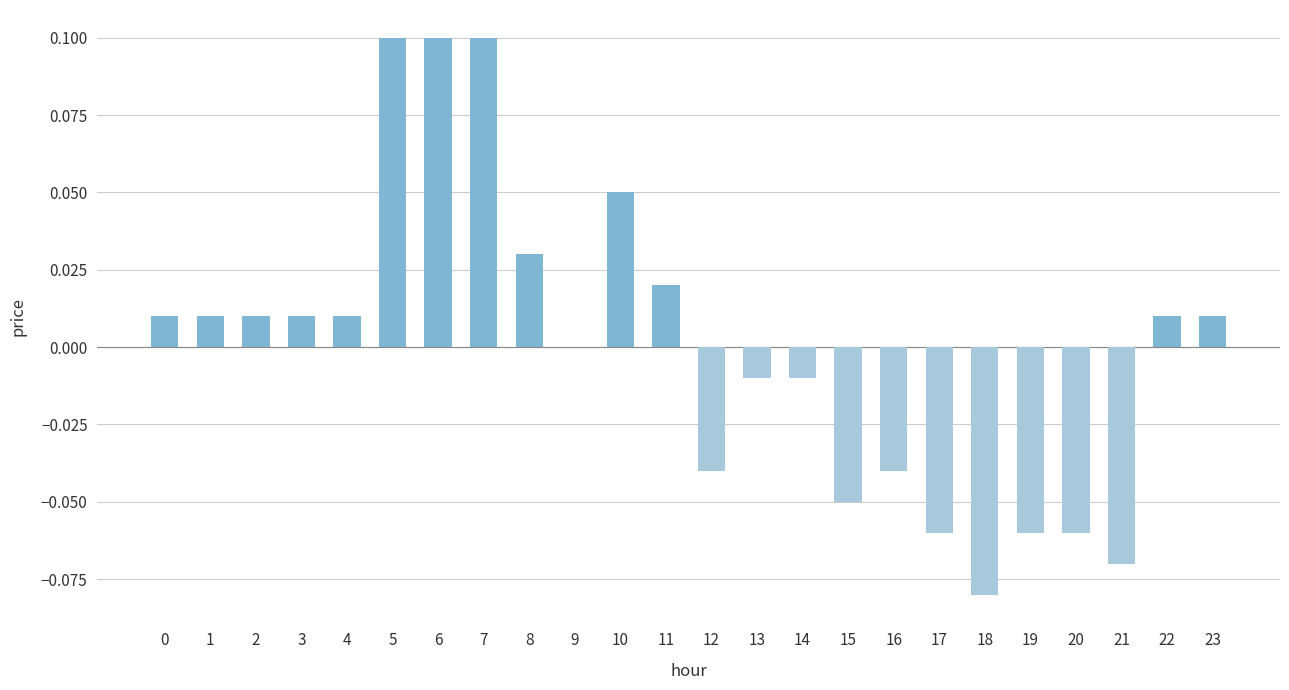

Does the chart contain stacked bars?

No